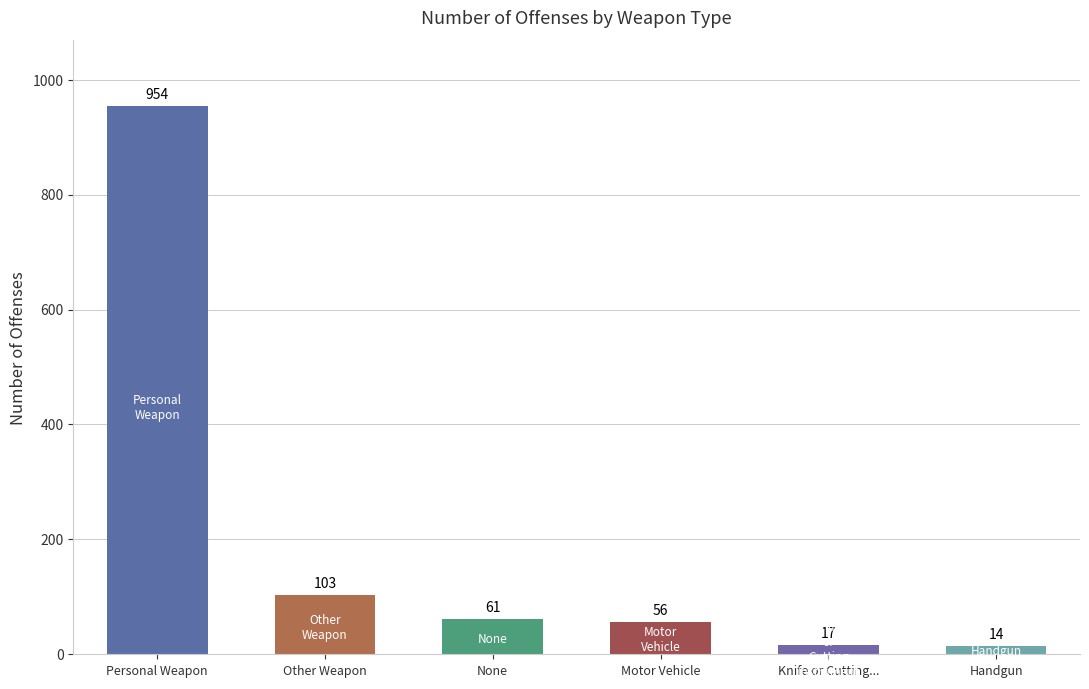

Read the value at None, to the nearest 100.

100